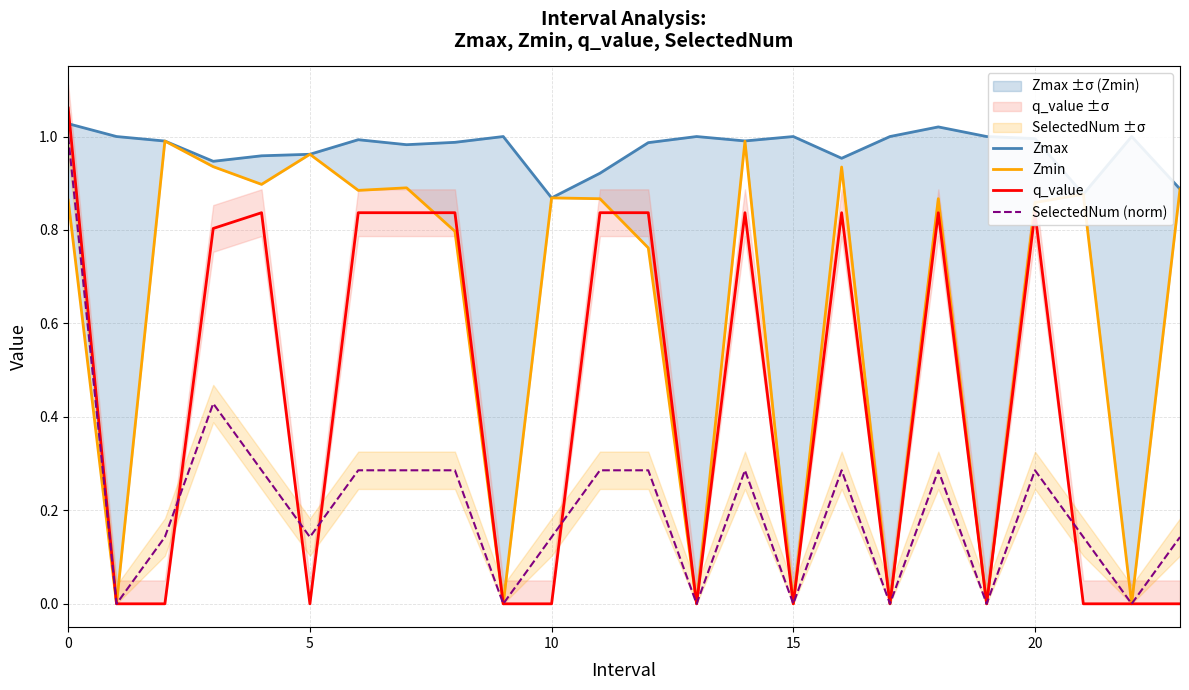

True or false: Zmax has more than 1 interior local peaks.

True